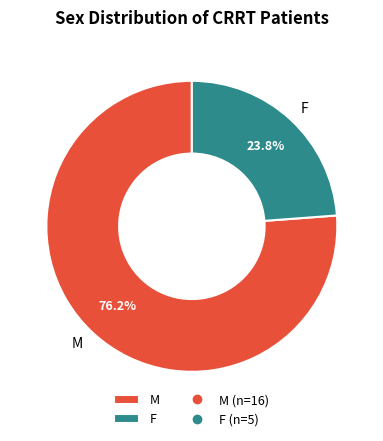

What is the ratio of the value at M to the value at F?

3.2